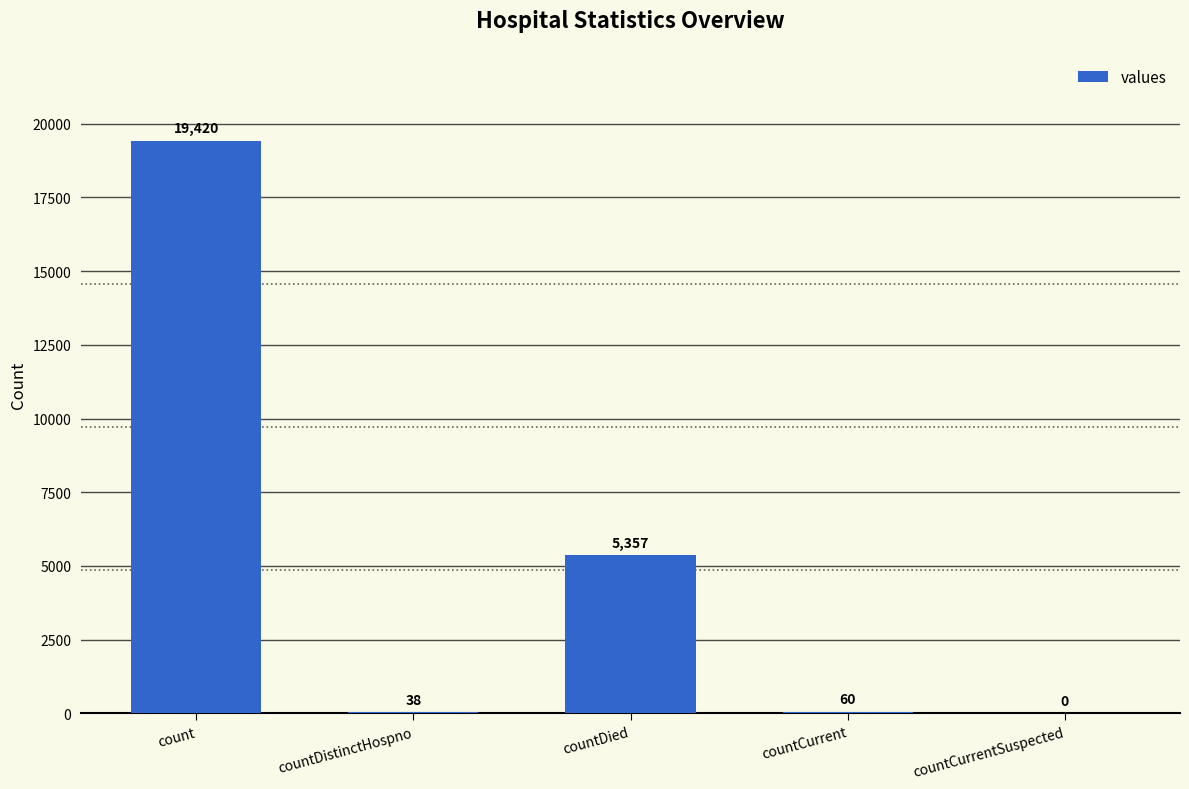

True or false: the data shows 7686 at countCurrentSuspected.

False